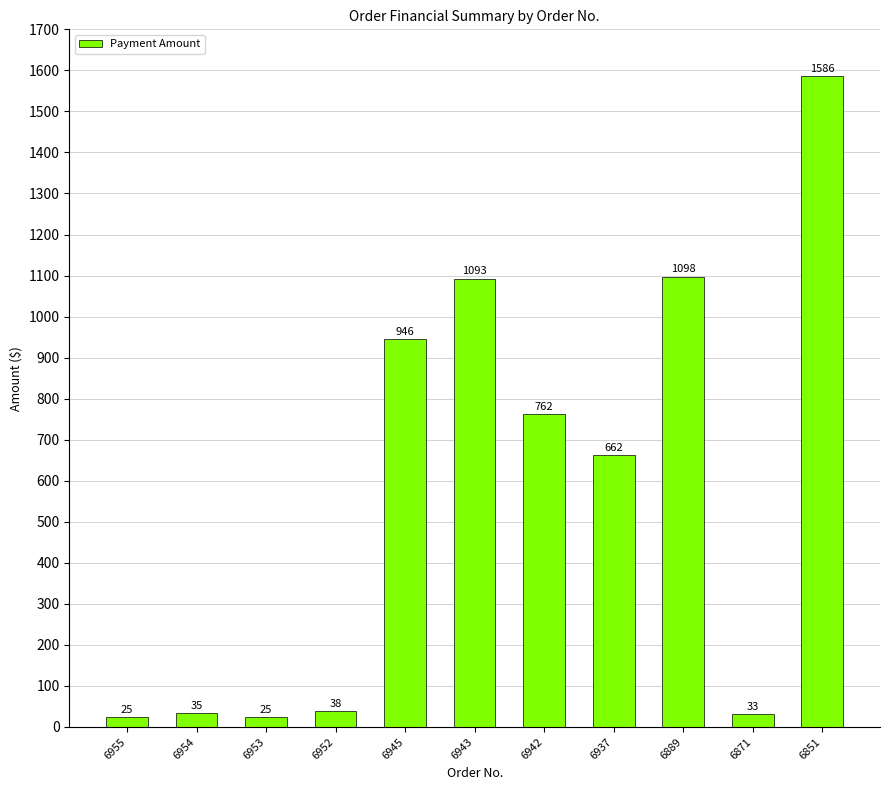

How many distinct data groups are displayed?

1